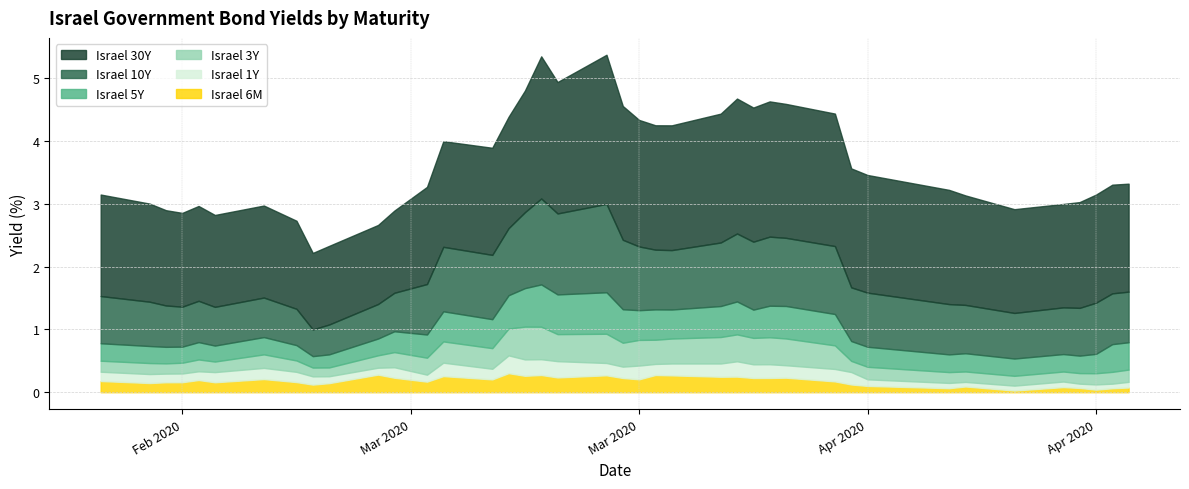

True or false: Israel 10Y and Israel 30Y cross at least once.

False